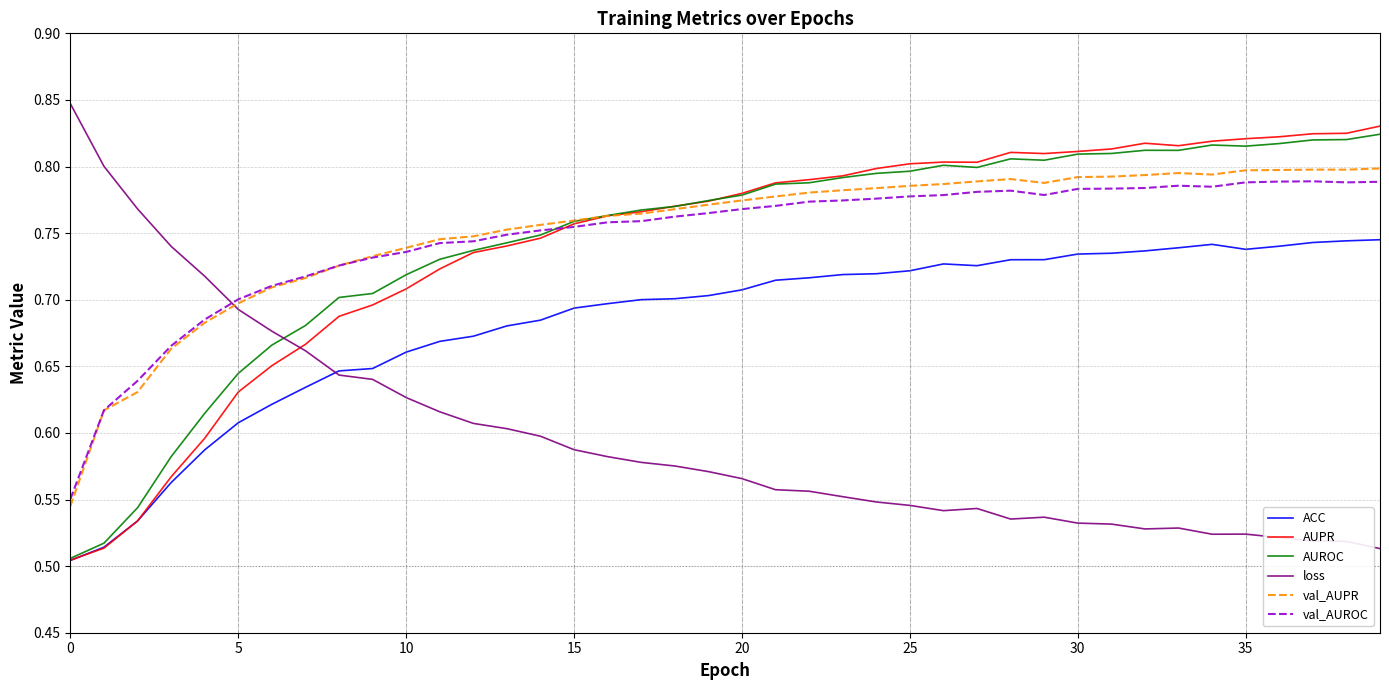

Reading left to right, list all the values displayed in this chart.

ACC: 0.5	0.5	0.5	0.6	0.6	0.6	0.6	0.6	0.6	0.6	0.7	0.7	0.7	0.7	0.7	0.7	0.7	0.7	0.7	0.7	0.7	0.7	0.7	0.7	0.7	0.7	0.7	0.7	0.7	0.7	0.7	0.7	0.7	0.7	0.7	0.7	0.7	0.7	0.7	0.7
AUPR: 0.5	0.5	0.5	0.6	0.6	0.6	0.7	0.7	0.7	0.7	0.7	0.7	0.7	0.7	0.7	0.8	0.8	0.8	0.8	0.8	0.8	0.8	0.8	0.8	0.8	0.8	0.8	0.8	0.8	0.8	0.8	0.8	0.8	0.8	0.8	0.8	0.8	0.8	0.8	0.8
AUROC: 0.5	0.5	0.5	0.6	0.6	0.6	0.7	0.7	0.7	0.7	0.7	0.7	0.7	0.7	0.7	0.8	0.8	0.8	0.8	0.8	0.8	0.8	0.8	0.8	0.8	0.8	0.8	0.8	0.8	0.8	0.8	0.8	0.8	0.8	0.8	0.8	0.8	0.8	0.8	0.8
loss: 0.8	0.8	0.8	0.7	0.7	0.7	0.7	0.7	0.6	0.6	0.6	0.6	0.6	0.6	0.6	0.6	0.6	0.6	0.6	0.6	0.6	0.6	0.6	0.6	0.5	0.5	0.5	0.5	0.5	0.5	0.5	0.5	0.5	0.5	0.5	0.5	0.5	0.5	0.5	0.5
val_AUPR: 0.5	0.6	0.6	0.7	0.7	0.7	0.7	0.7	0.7	0.7	0.7	0.7	0.7	0.8	0.8	0.8	0.8	0.8	0.8	0.8	0.8	0.8	0.8	0.8	0.8	0.8	0.8	0.8	0.8	0.8	0.8	0.8	0.8	0.8	0.8	0.8	0.8	0.8	0.8	0.8
val_AUROC: 0.6	0.6	0.6	0.7	0.7	0.7	0.7	0.7	0.7	0.7	0.7	0.7	0.7	0.7	0.8	0.8	0.8	0.8	0.8	0.8	0.8	0.8	0.8	0.8	0.8	0.8	0.8	0.8	0.8	0.8	0.8	0.8	0.8	0.8	0.8	0.8	0.8	0.8	0.8	0.8